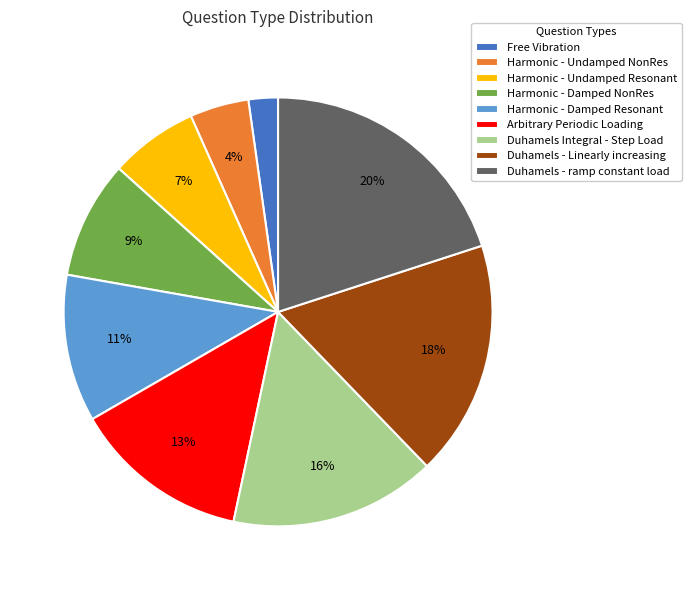

To the nearest percent, what is the combined percentage of Arbitrary Periodic Loading and Duhamels - Linearly increasing?

31%